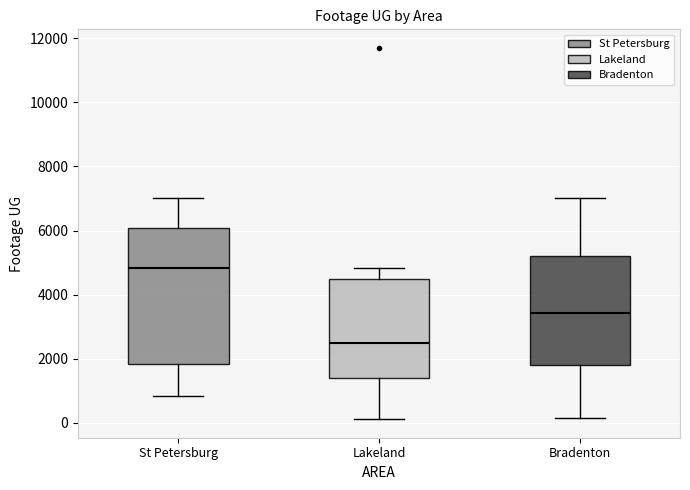

Which box's median line is the highest?

St Petersburg